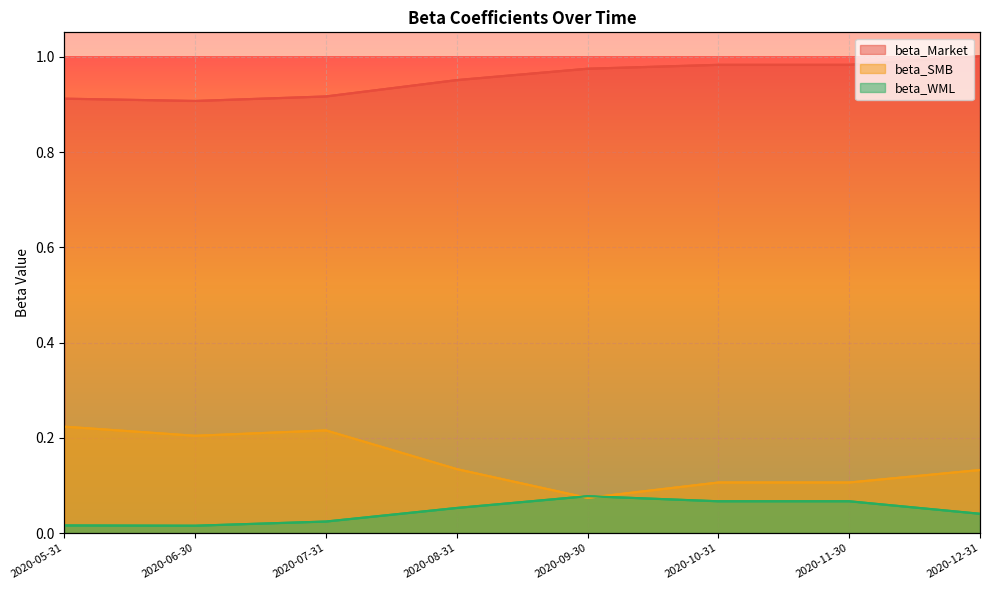

What is the maximum value for beta_Market?

1.0